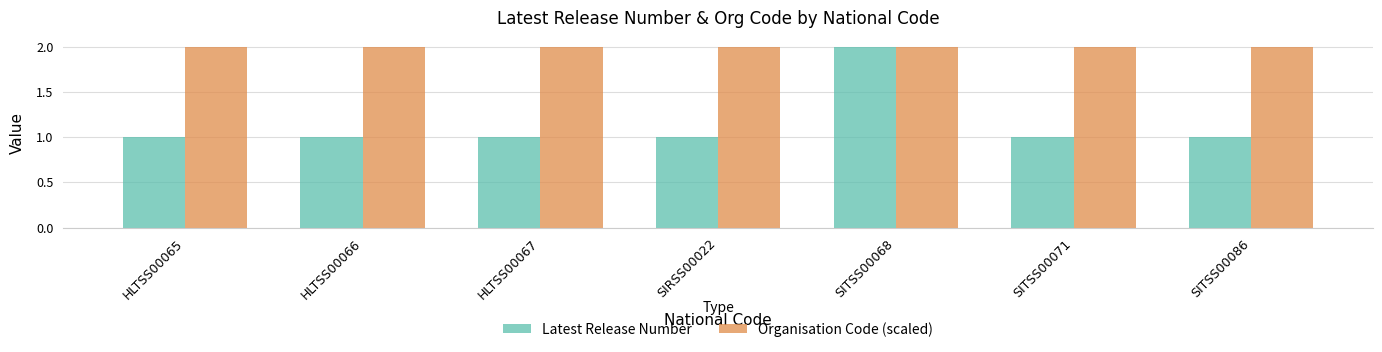

Reading right to left, extract all data points from this chart.

Latest Release Number: SITSS00086=1	SITSS00071=1	SITSS00068=2	SIRSS00022=1	HLTSS00067=1	HLTSS00066=1	HLTSS00065=1
Organisation Code (scaled): SITSS00086=2	SITSS00071=2	SITSS00068=2	SIRSS00022=2	HLTSS00067=2	HLTSS00066=2	HLTSS00065=2